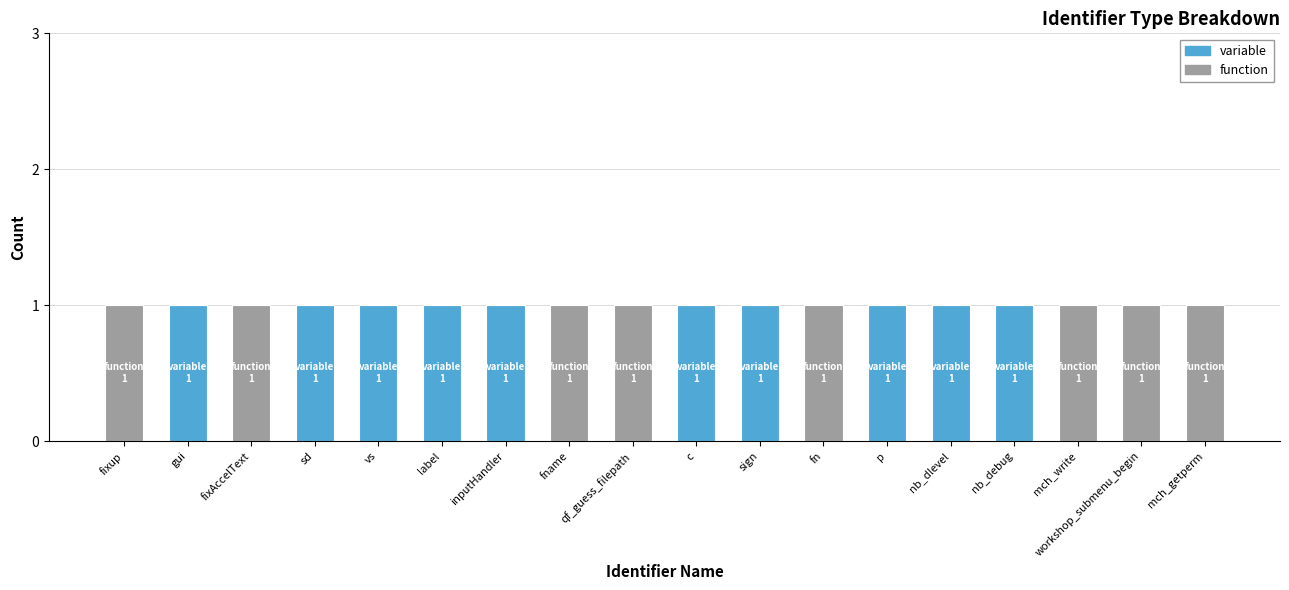

The variable series shows 0 at fixup. True or false?

True